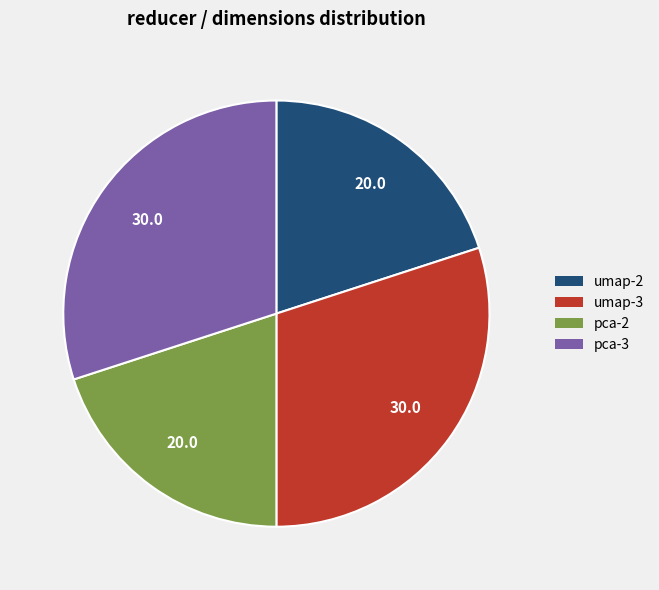

Is umap-3 the majority of the pie?

No